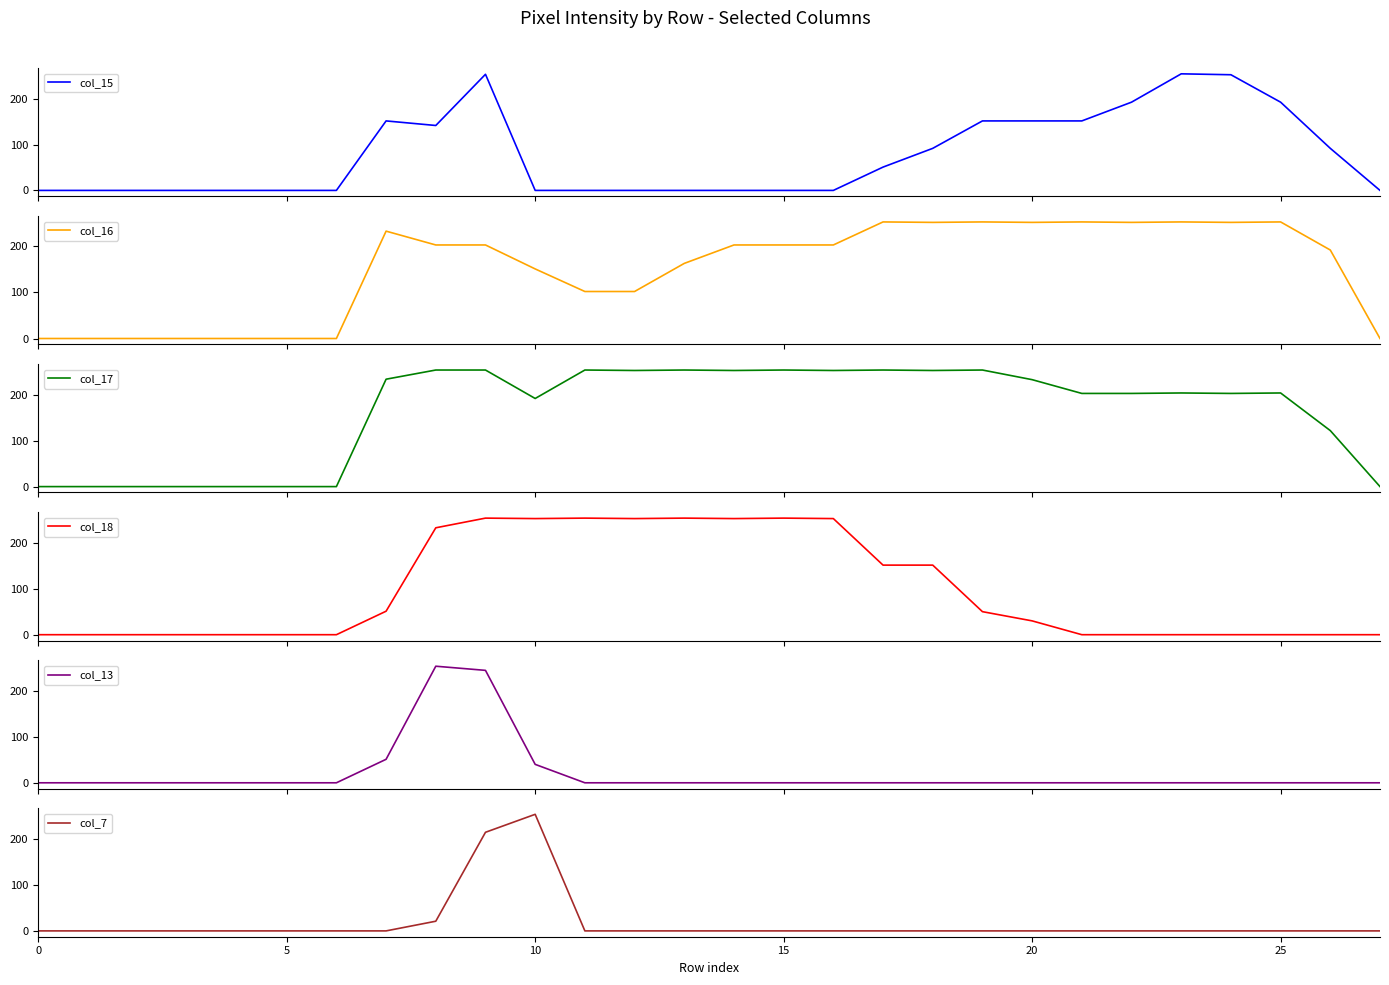

At how many categories does at least one series exceed 199?

19